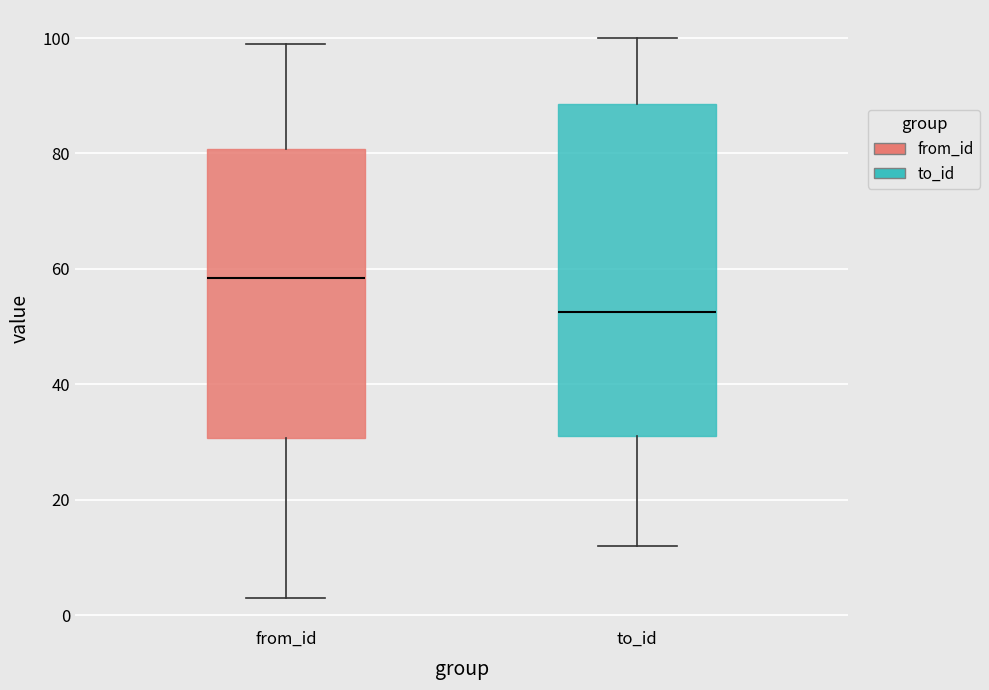

Reading left to right, read every box against the y-axis: the position of its median line, the range the box covers, and the ends of its whiskers. The values are not printed on the chart, so give them approximately, as read against the axis.

from_id: median 58, box 30 to 80, whiskers 4 to 100
to_id: median 52, box 32 to 88, whiskers 12 to 100